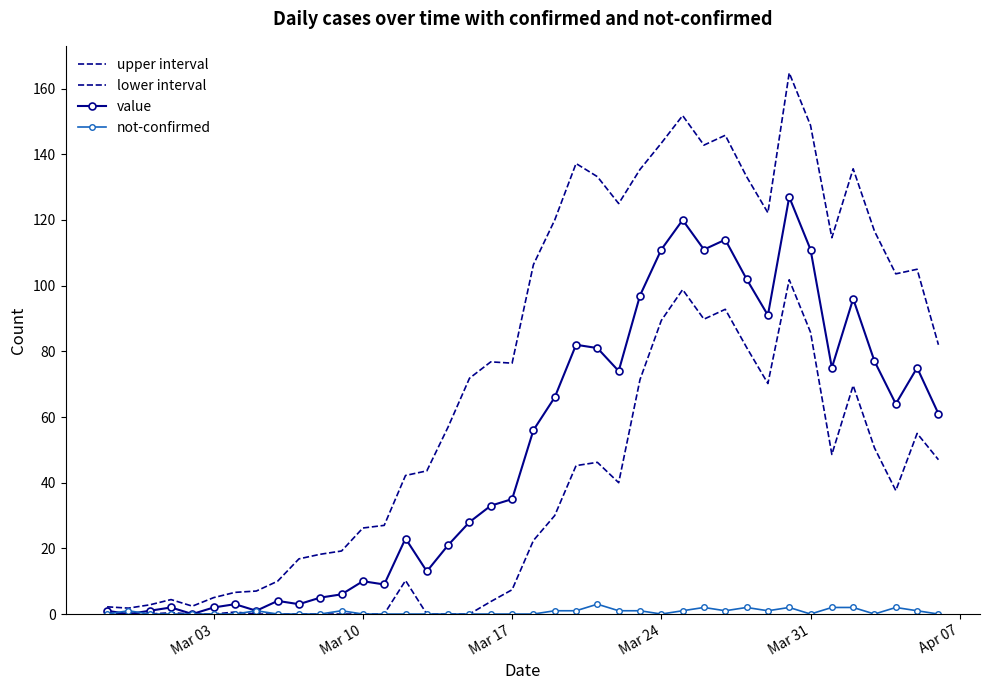

Which series has the largest total across all categories?

upper interval